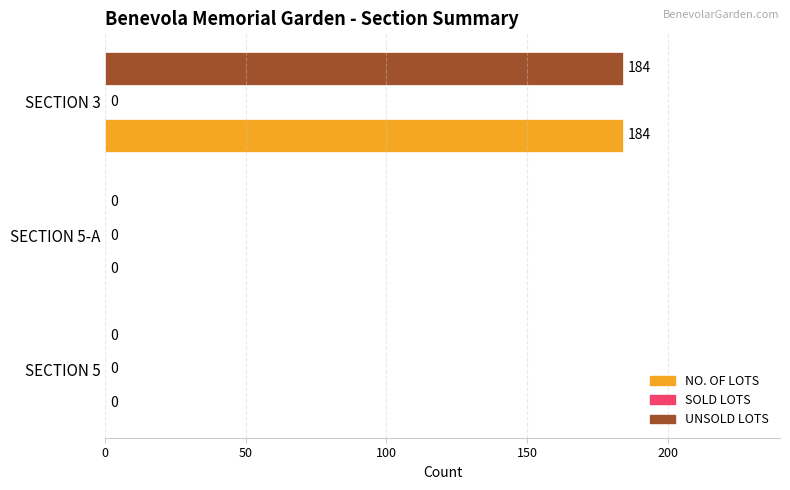

Is the value of NO. OF LOTS at SECTION 3 greater than the value of UNSOLD LOTS at SECTION 5?

Yes